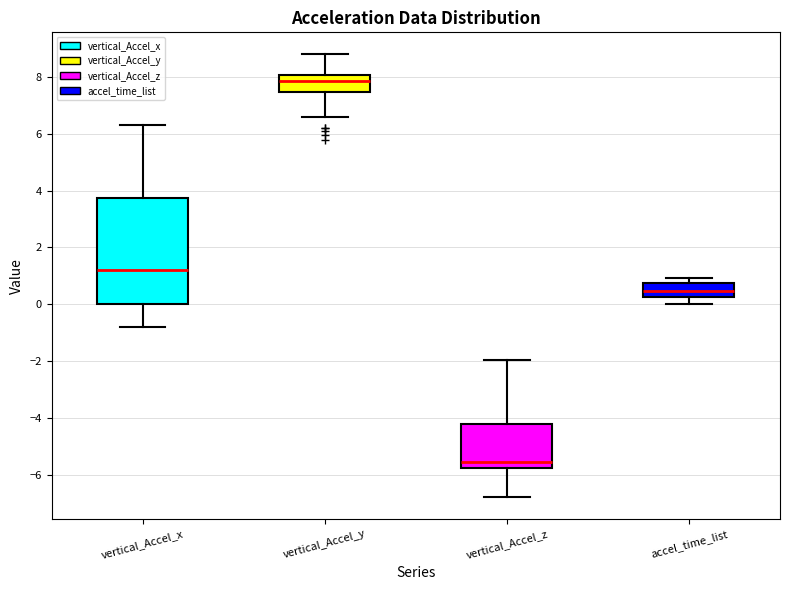

Where is the upper edge of the box for vertical_Accel_y on the y-axis? The values are not printed on the chart, so give them approximately, as read against the axis.

8.0